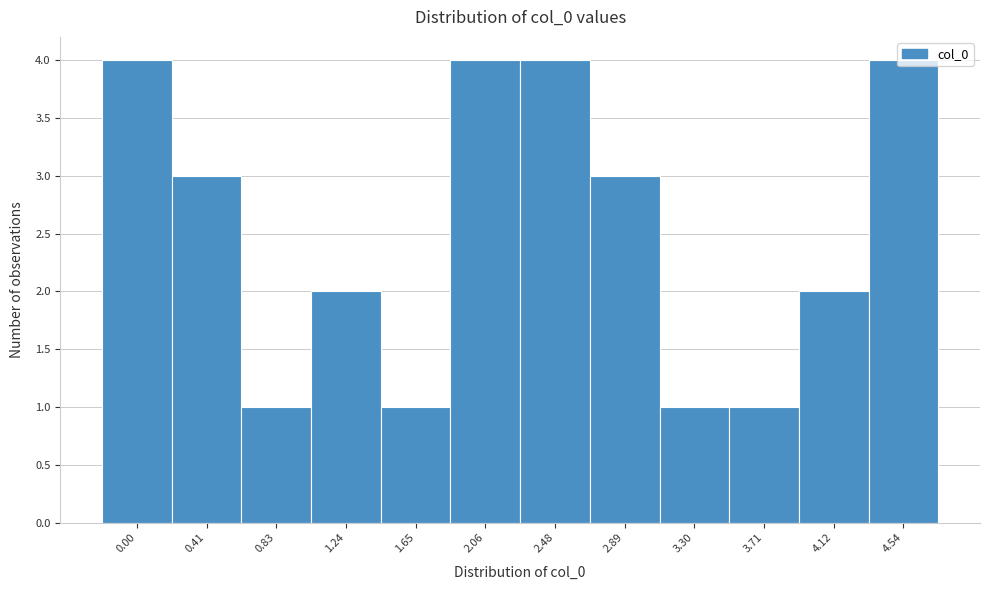

Approximately how many times larger is the value at 0.00 compared to 0.41?

1.3